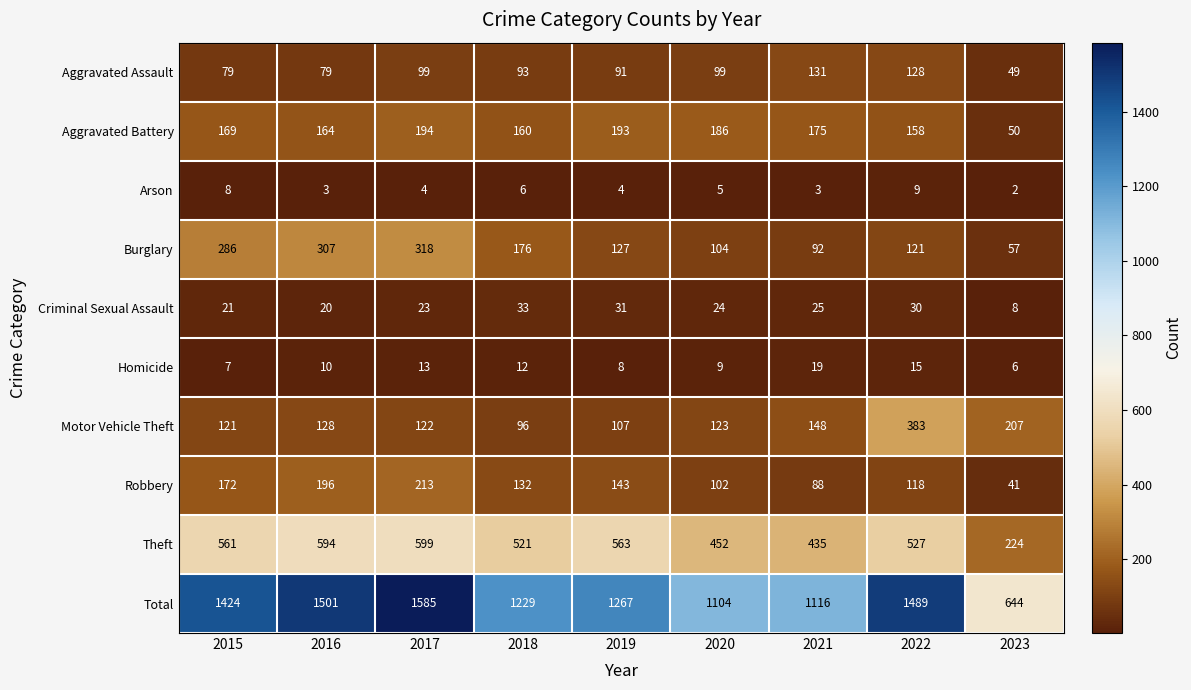

At how many categories does at least one series exceed 131?

9